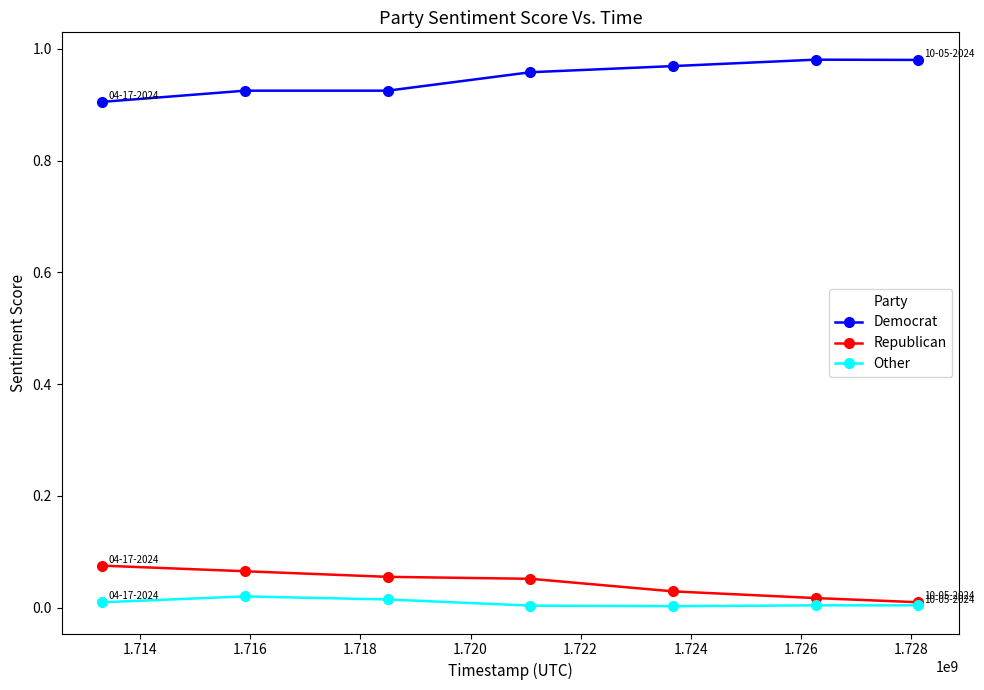

List the series in order of their peak value, lowest first.

Other, Republican, Democrat